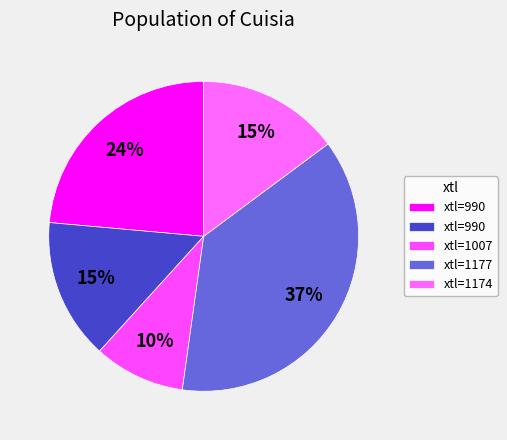

How many segments does this pie chart have?

5